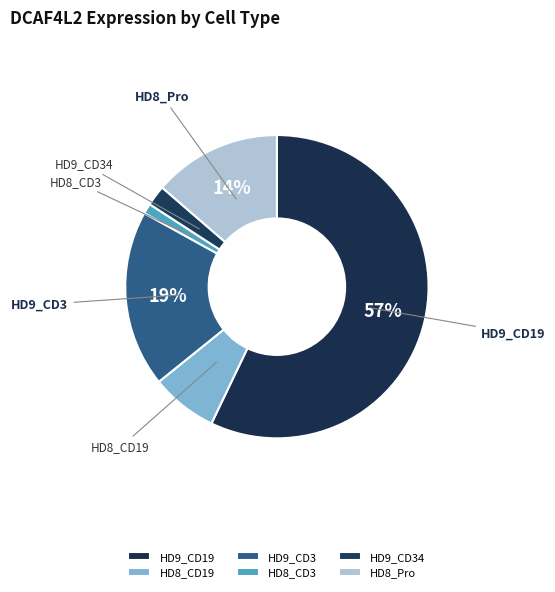

Rank the categories by value from highest to lowest.

HD9_CD19, HD9_CD3, HD8_Pro, HD8_CD19, HD9_CD34, HD8_CD3